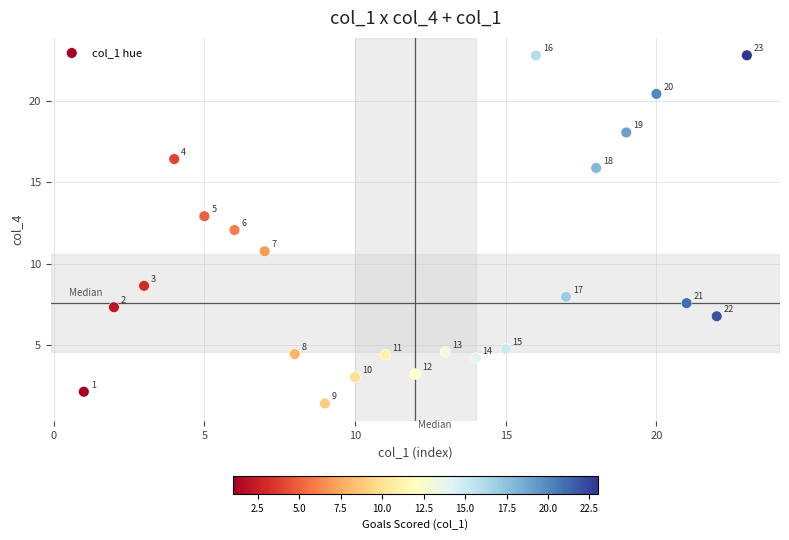

What Y value in the scatter plot is closest to 12?

12.1